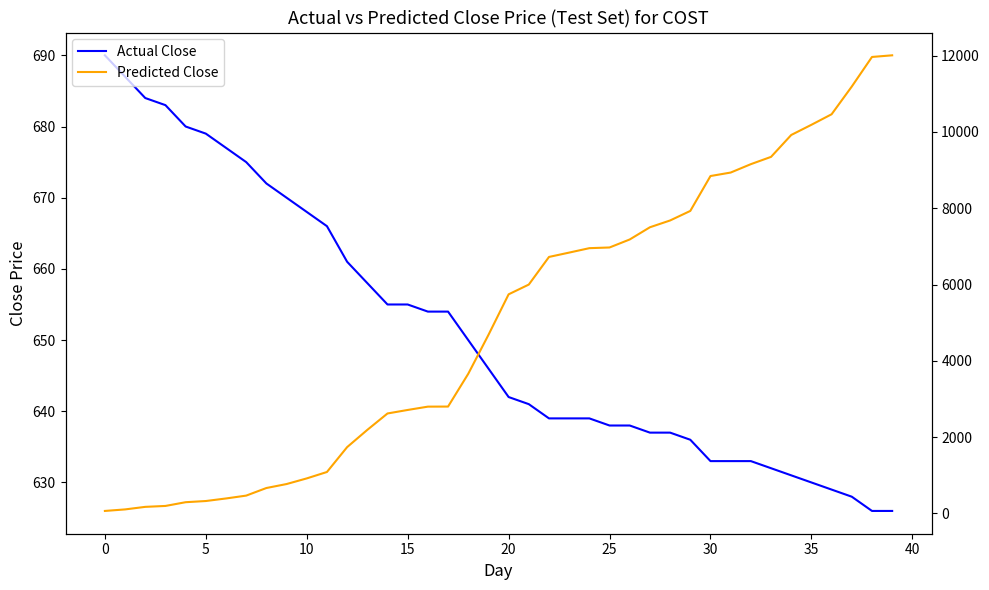

True or false: 投档分 (Admission Score) and 最低排位 (Min Rank) cross at least once.

True